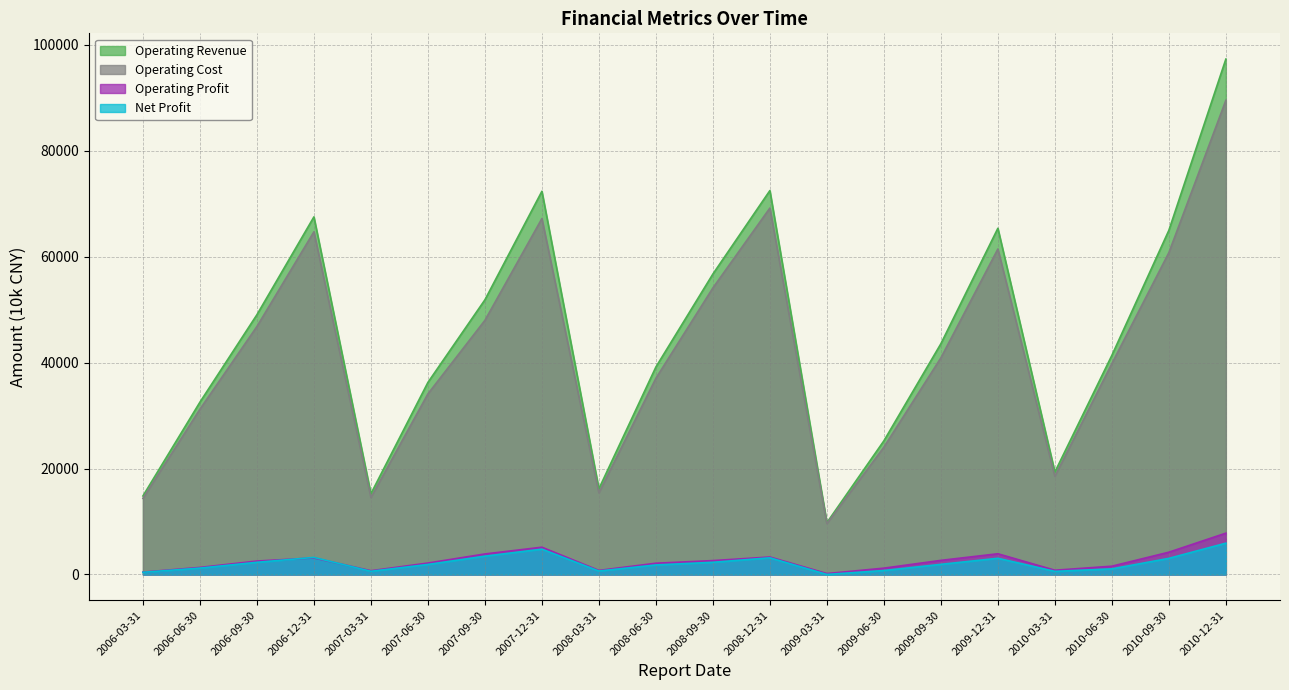

What is the label of the 18th point from the left?

2010-06-30